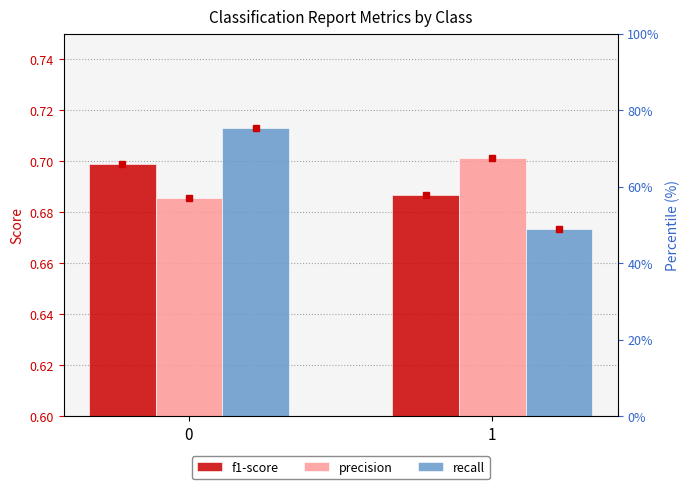

Rank the series at 1 from highest to lowest value.

precision, f1-score, recall